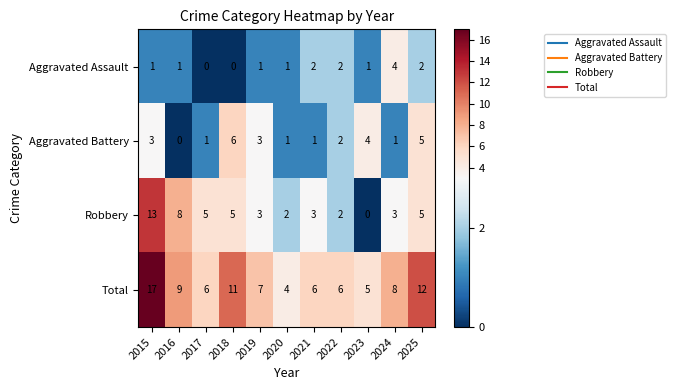

Which series changed the most between 2018 and 2025?

Aggravated Assault